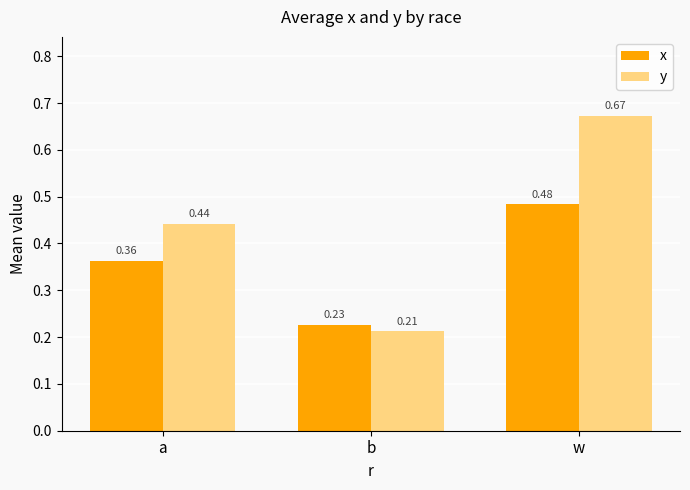

Which category has the lowest value across all series?

b